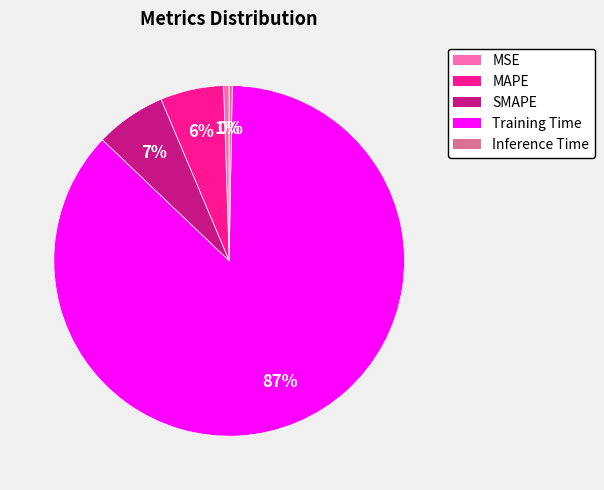

Is there any slice that represents more than half of the pie?

Yes